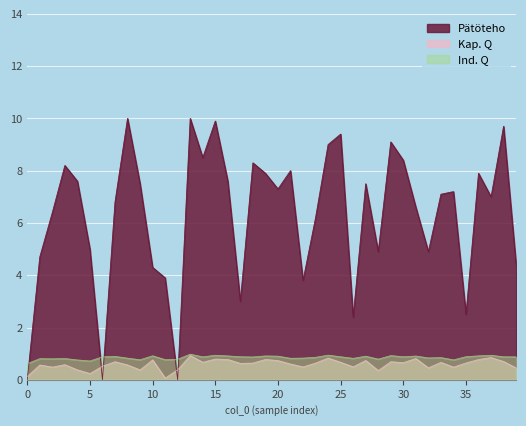

What is the greatest value displayed?

10.0